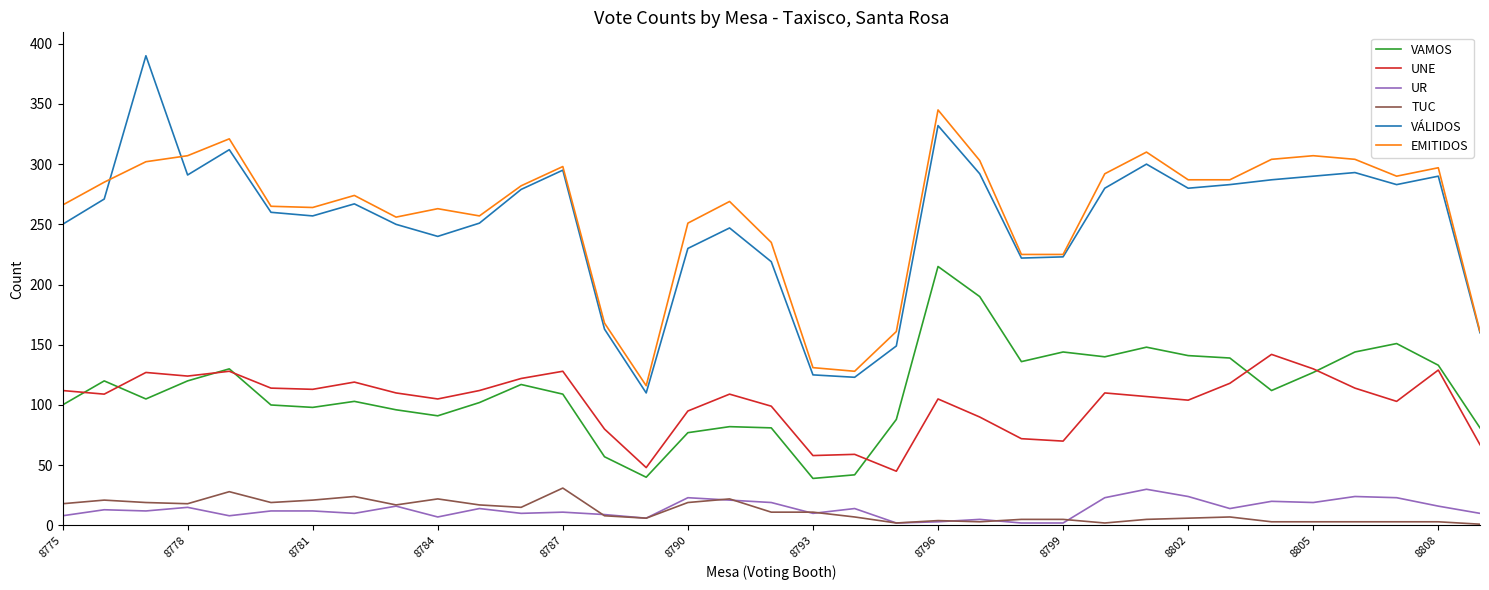

What is the maximum value for VÁLIDOS?

390